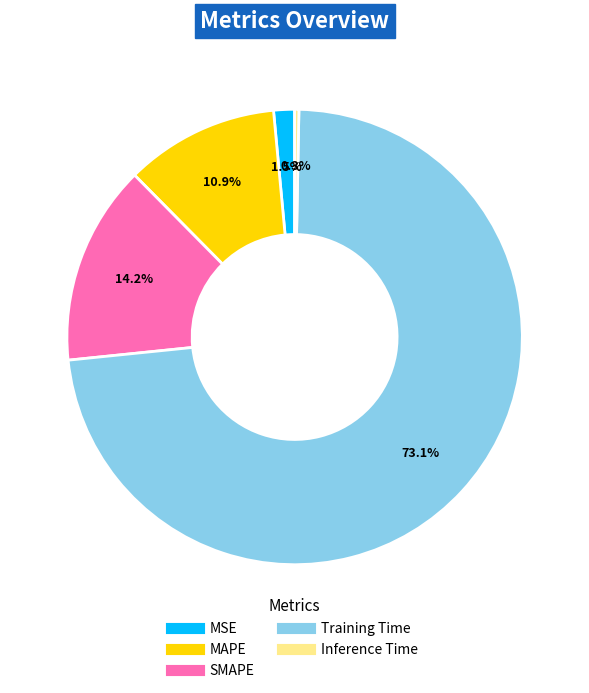

To the nearest percent, what percentage of the pie is SMAPE?

14%